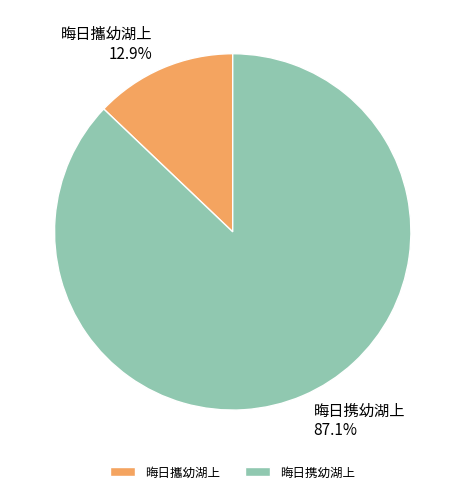

What percentage is the 晦日携幼湖上 slice, to the nearest percent?

87%